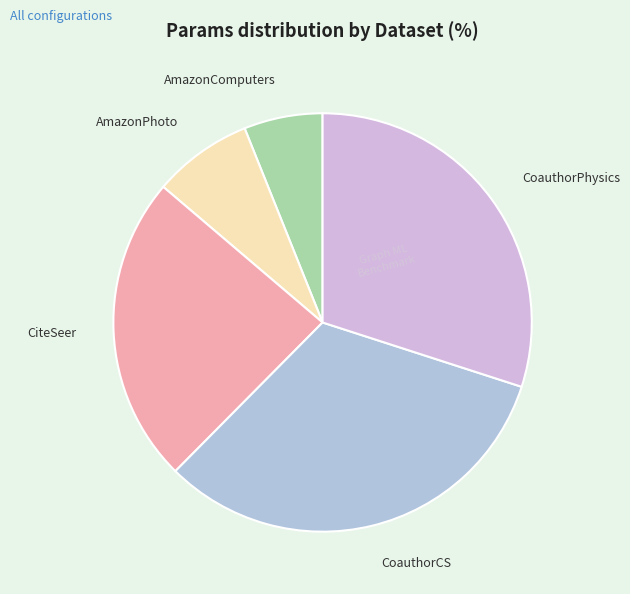

True or false: AmazonPhoto accounts for 16% of the total.

False